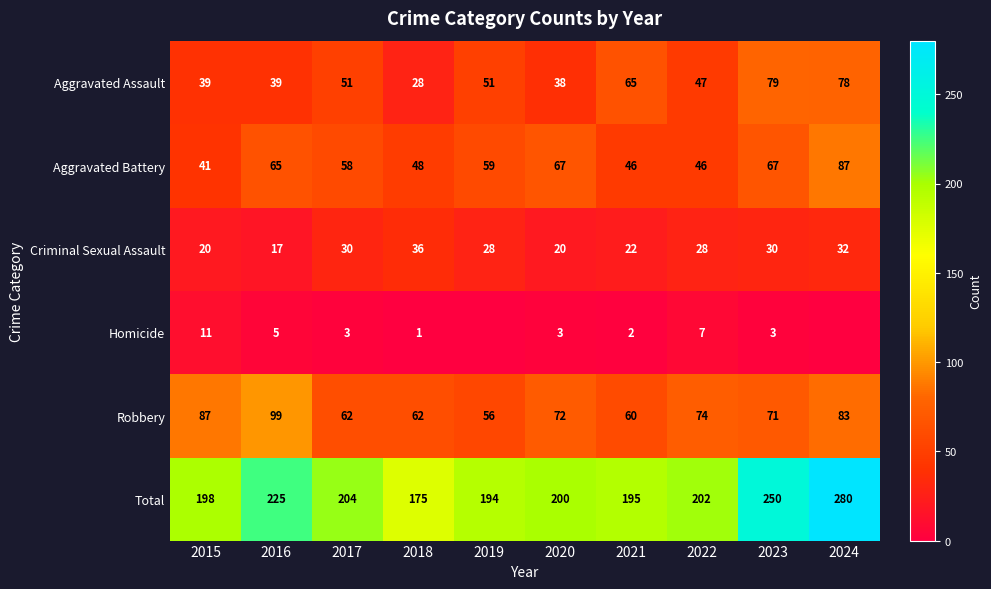

At 2017, list the series in order from smallest to largest.

Homicide, Criminal Sexual Assault, Aggravated Assault, Aggravated Battery, Robbery, Total